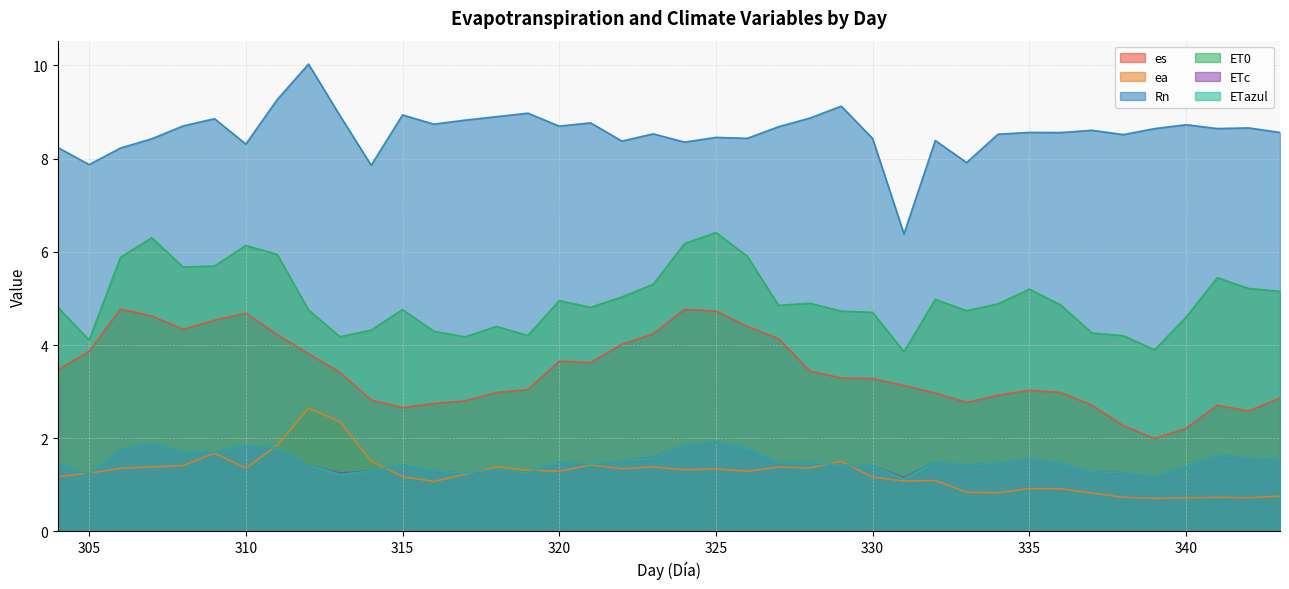

What is the highest value of the ETc series?

1.9